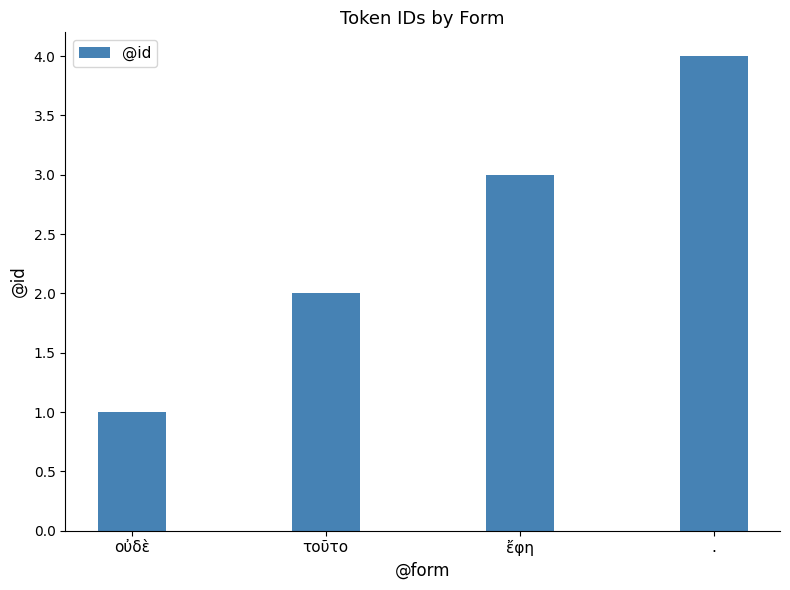

Reading left to right, list all the values displayed in this chart.

1	2	3	4